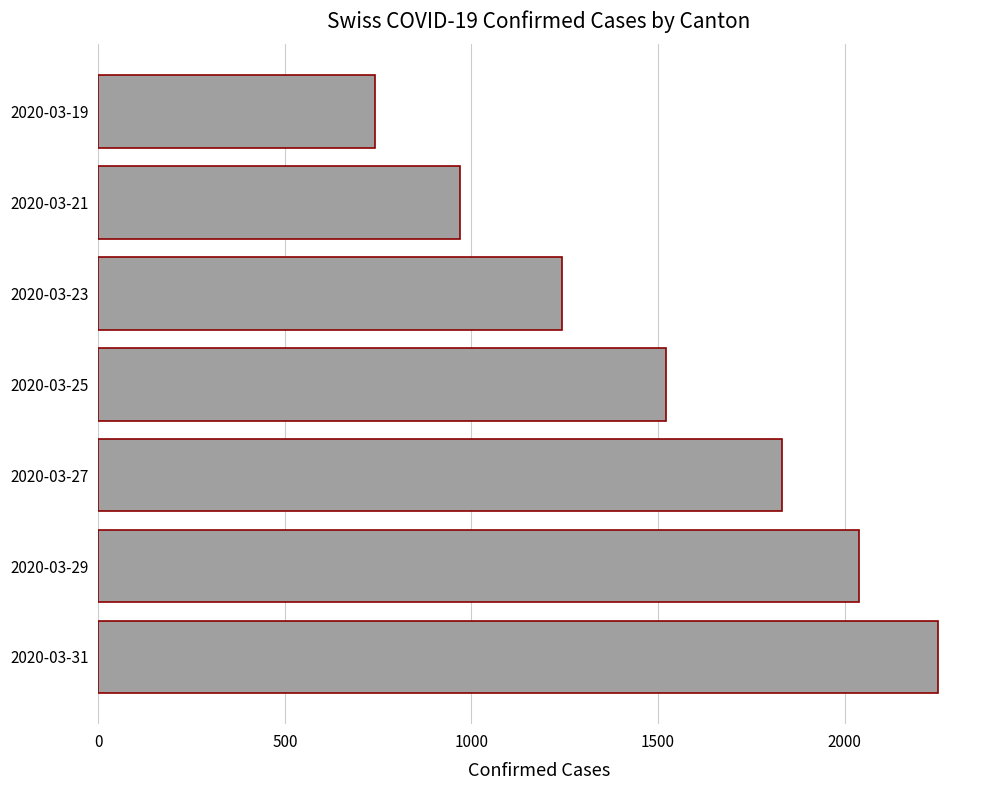

List the labels in order of value, largest first.

2020-03-31, 2020-03-29, 2020-03-27, 2020-03-25, 2020-03-23, 2020-03-21, 2020-03-19